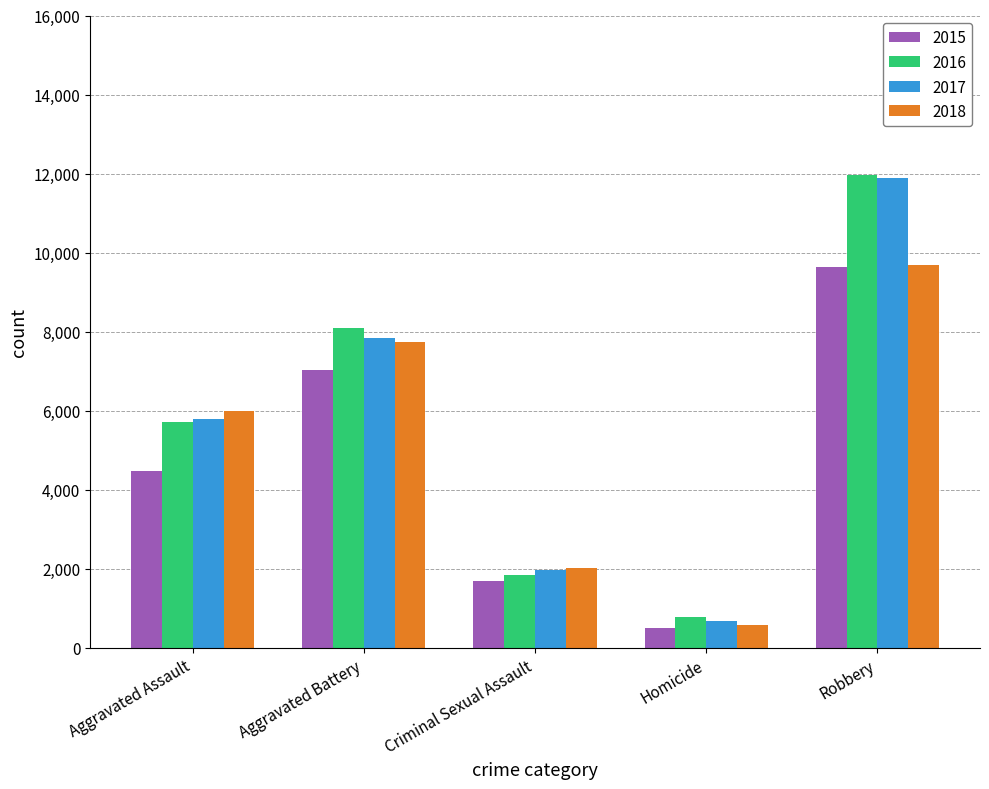

The value of 2015 at Aggravated Battery is 9665. True or false?

False